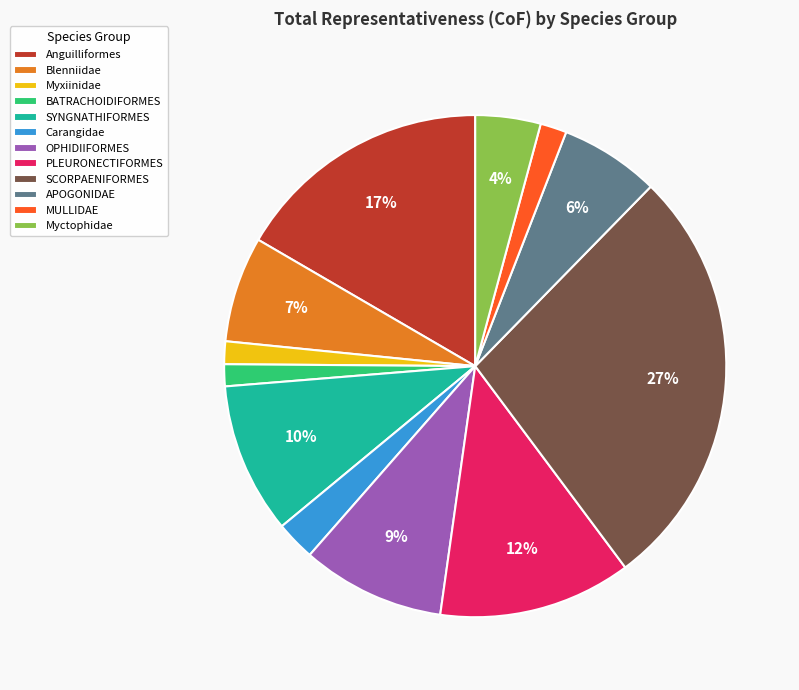

Does Blenniidae account for over 50% of the chart?

No